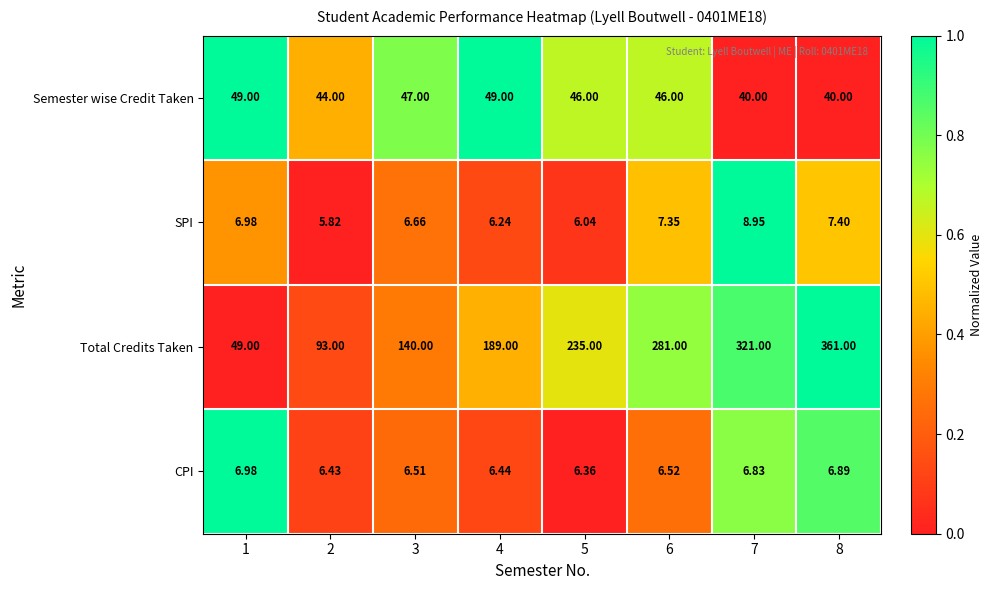

Is the value of Total Credits Taken at 2 greater than the value of CPI at 5?

Yes